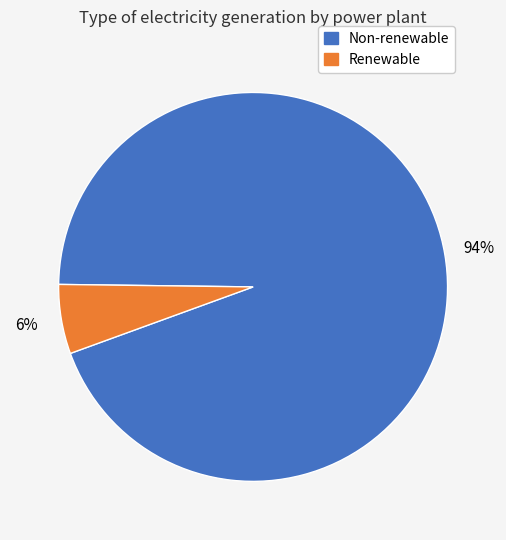

Does any single category account for the majority?

Yes